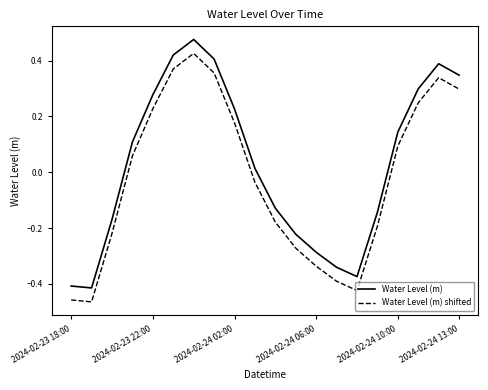

Which series has the largest total across all categories?

Water Level (m)